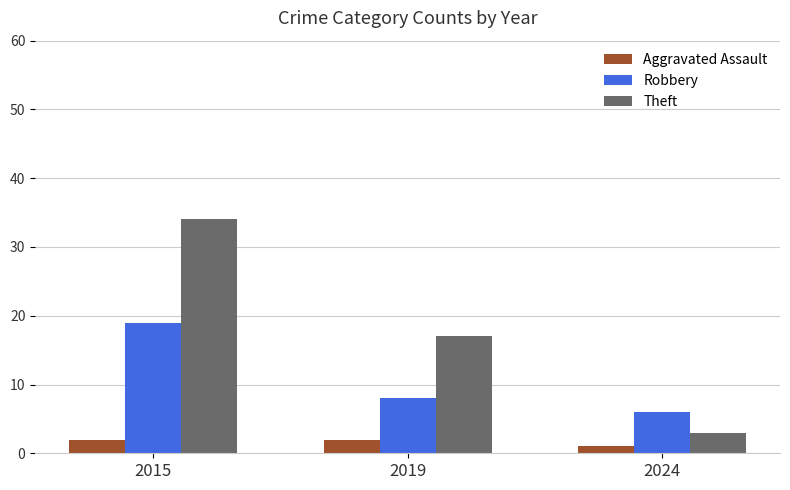

What is the value of the Theft bar at the 1st from the left?

34